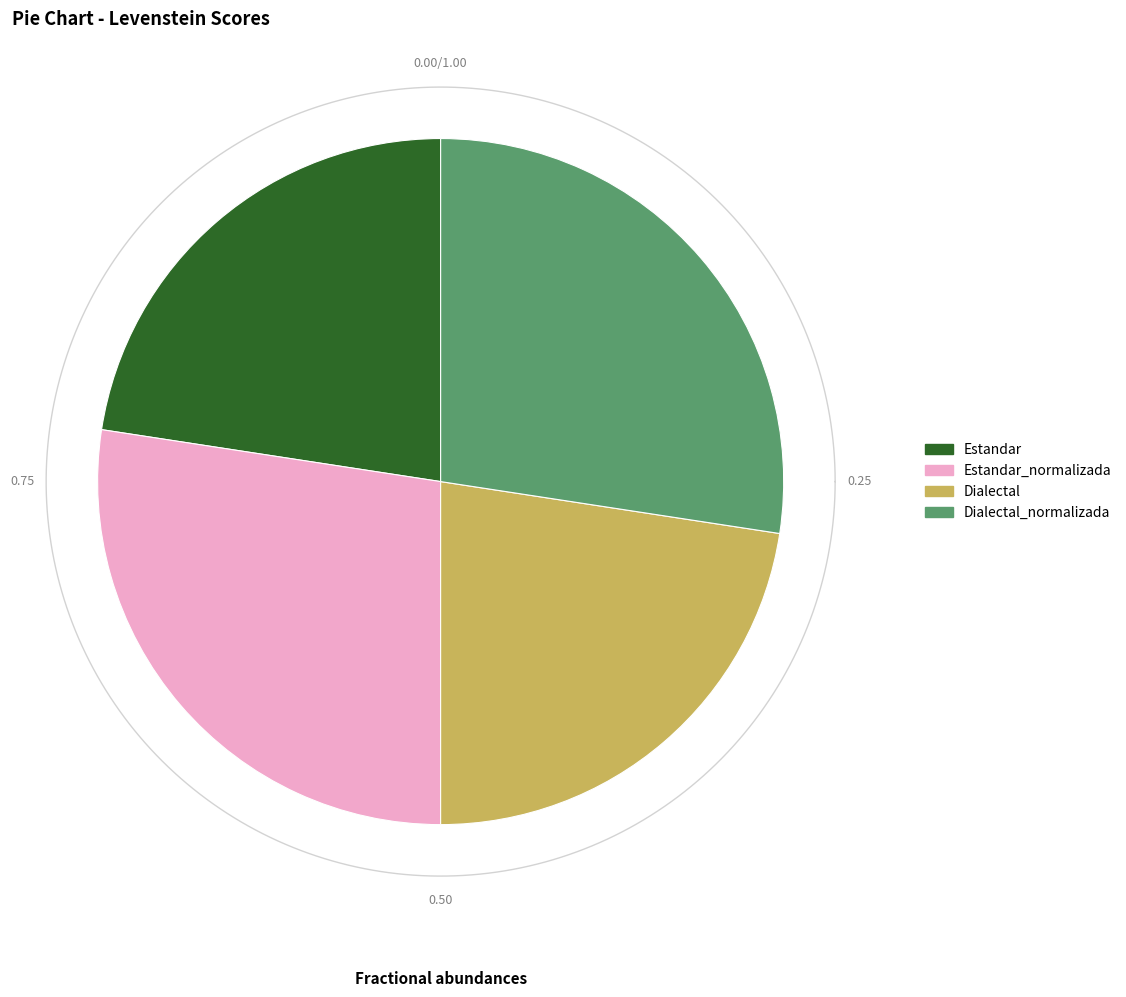

What is the smallest slice in the pie chart?

Estandar